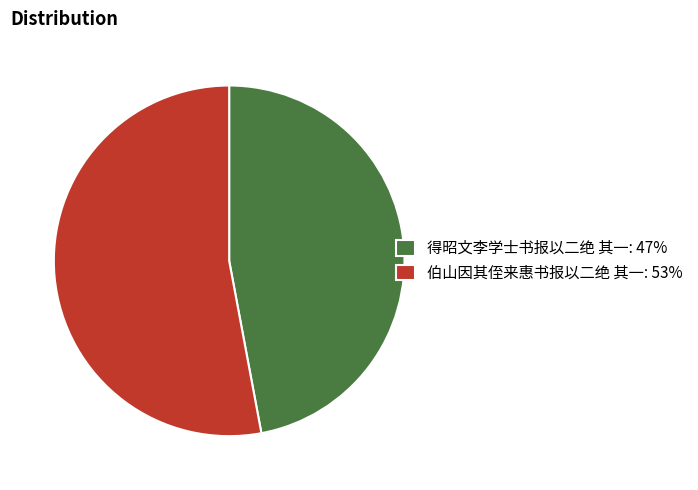

Rank the categories by value from lowest to highest.

得昭文李学士书报以二绝 其一, 伯山因其侄来惠书报以二绝 其一